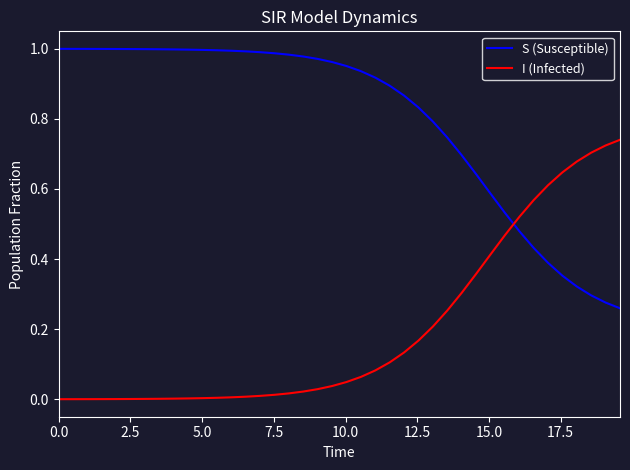

Which series has the largest total across all categories?

S (Susceptible)